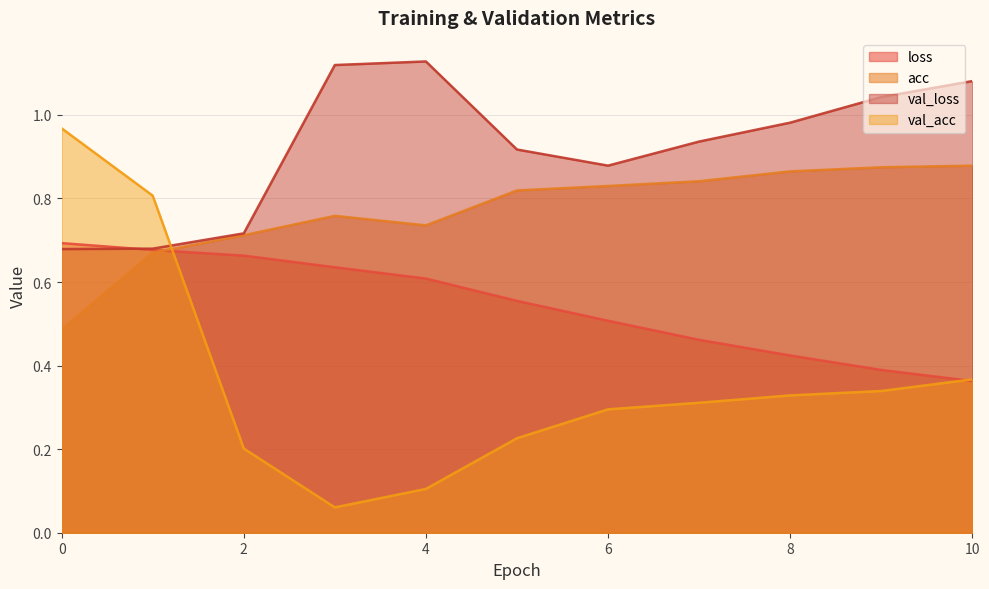

What value does the loss series have at 8?

0.4